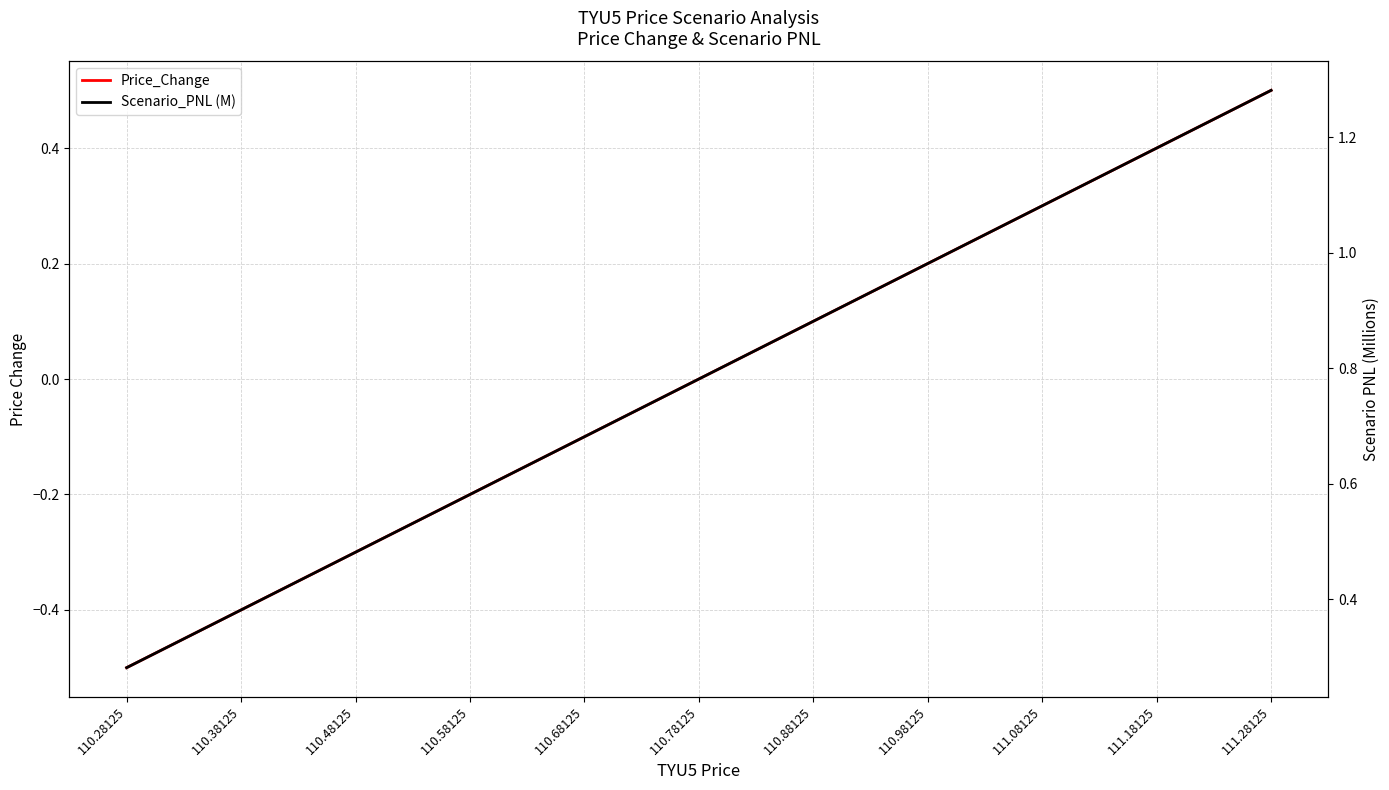

What is the difference between the maximum and minimum values in the Price_Change series?

1.0